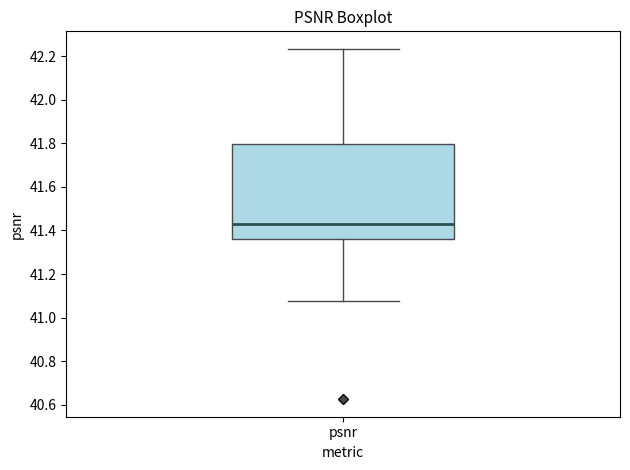

Where does the median line of the box for psnr sit on the y-axis? The values are not printed on the chart, so give them approximately, as read against the axis.

41.42